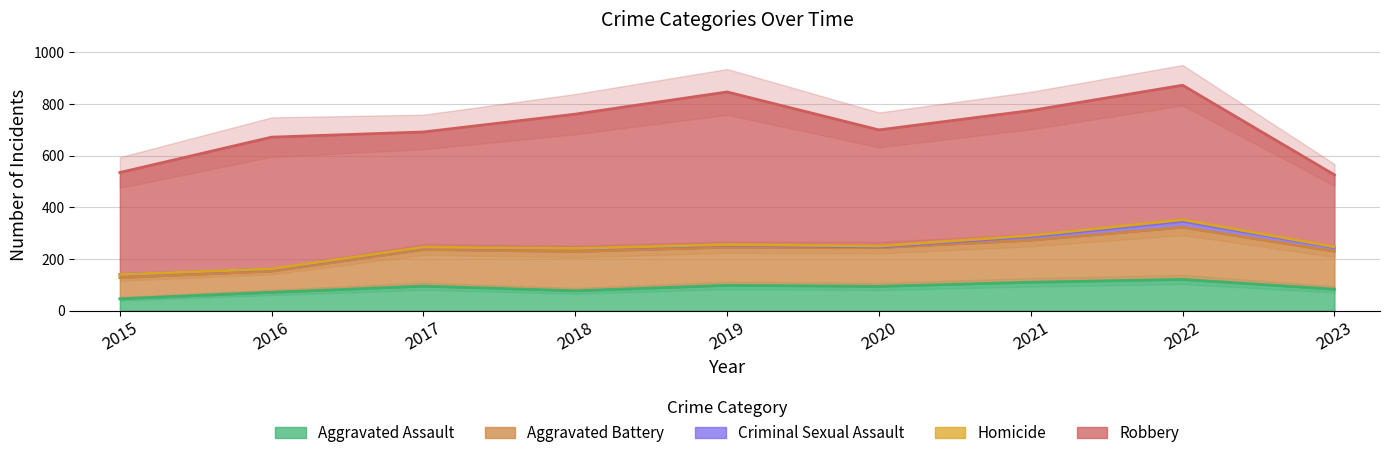

Reading left to right, transcribe all the data shown in this chart.

Aggravated Assault: 46	71	95	77	98	94	110	121	83
Aggravated Battery: 82	82	142	152	148	150	163	202	147
Criminal Sexual Assault: 12	8	8	11	8	3	14	24	15
Homicide: 0	1	1	1	2	3	4	5	2
Robbery: 395	510	446	520	591	450	484	521	279